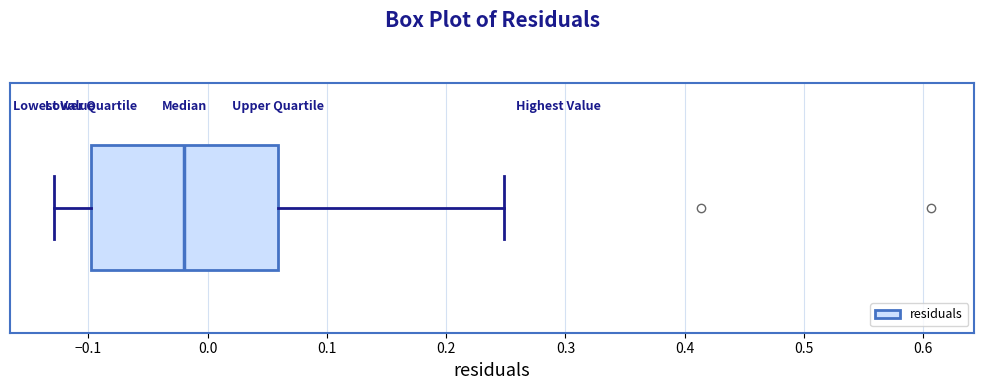

Transcribe this box plot: give where the median line is, the range the box spans, and where the two whiskers end, as read against the x-axis. The values are not printed on the chart, so give them approximately, as read against the axis.

median -0.02, box -0.10 to 0.06, whiskers -0.13 to 0.25